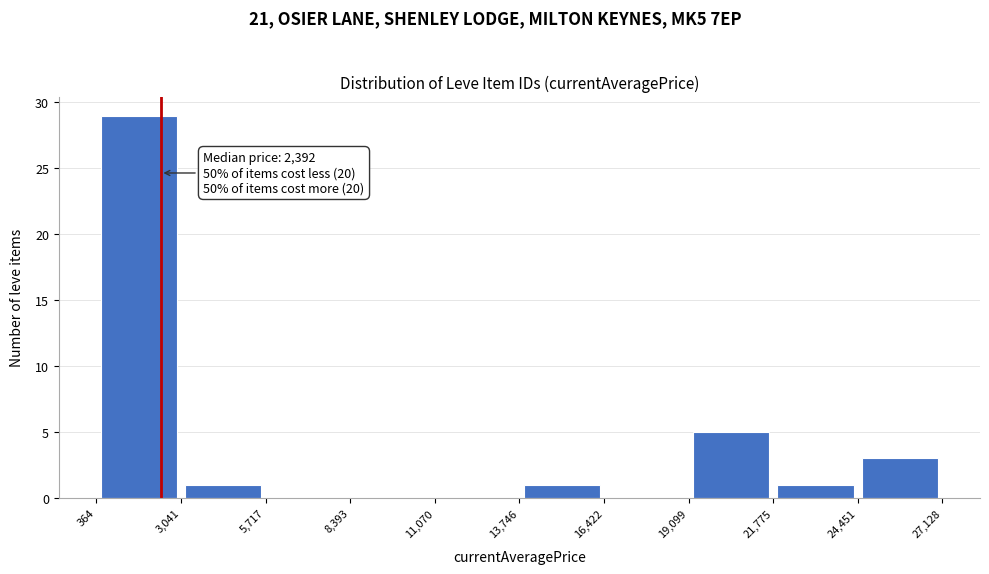

Which range on the x-axis has the tallest bar?

364 to 3,041